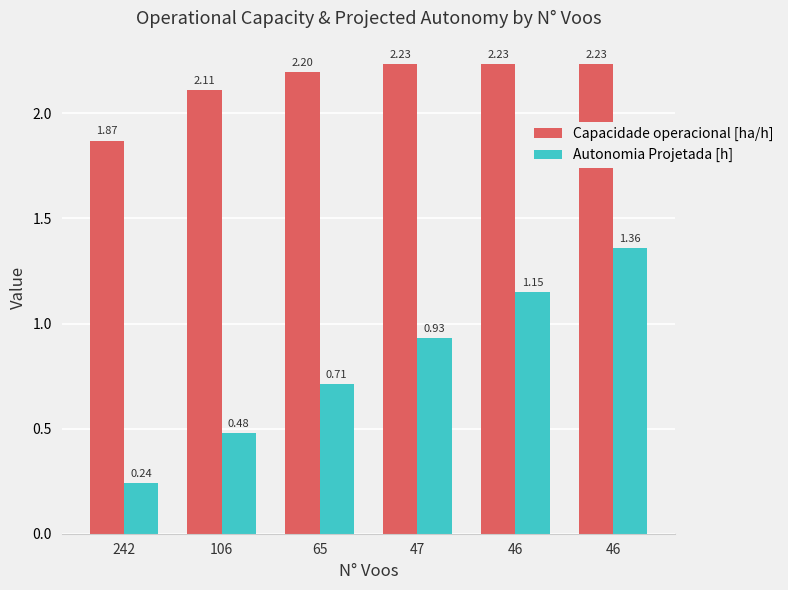

What is the total value across all series at 106?

2.6